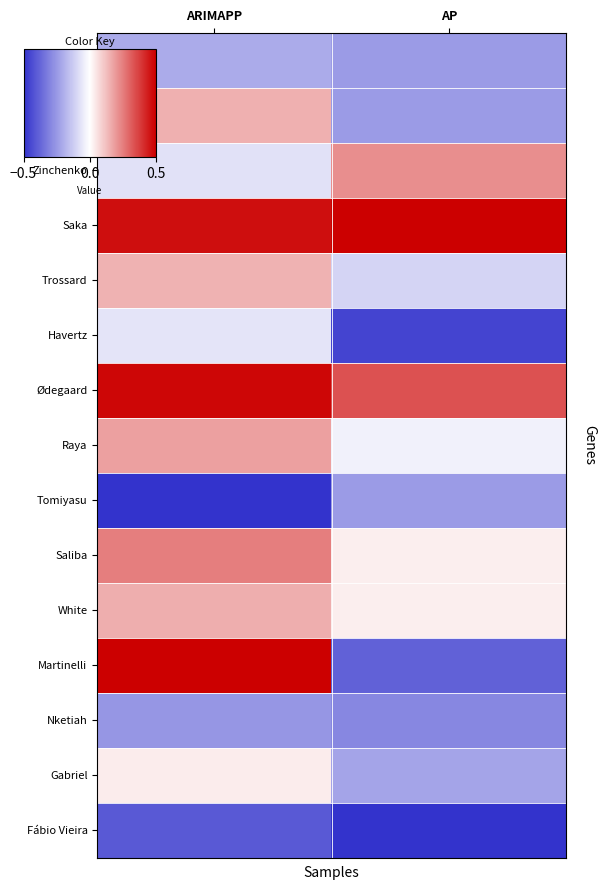

How many distinct data groups are displayed?

15